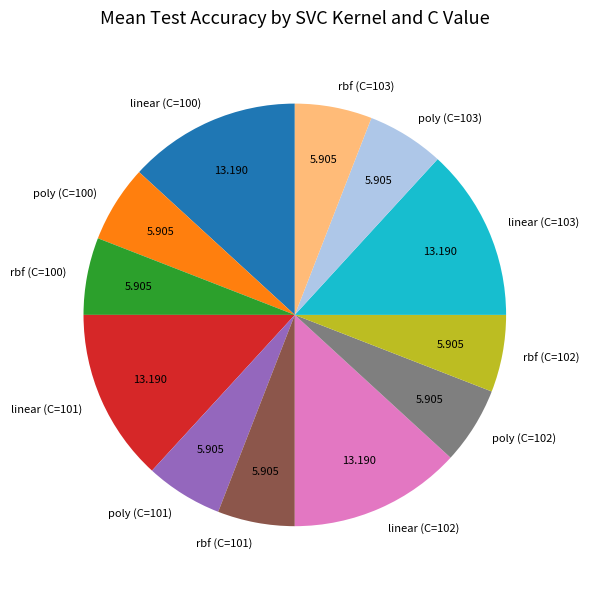

Is linear (C=101) the majority of the pie?

No